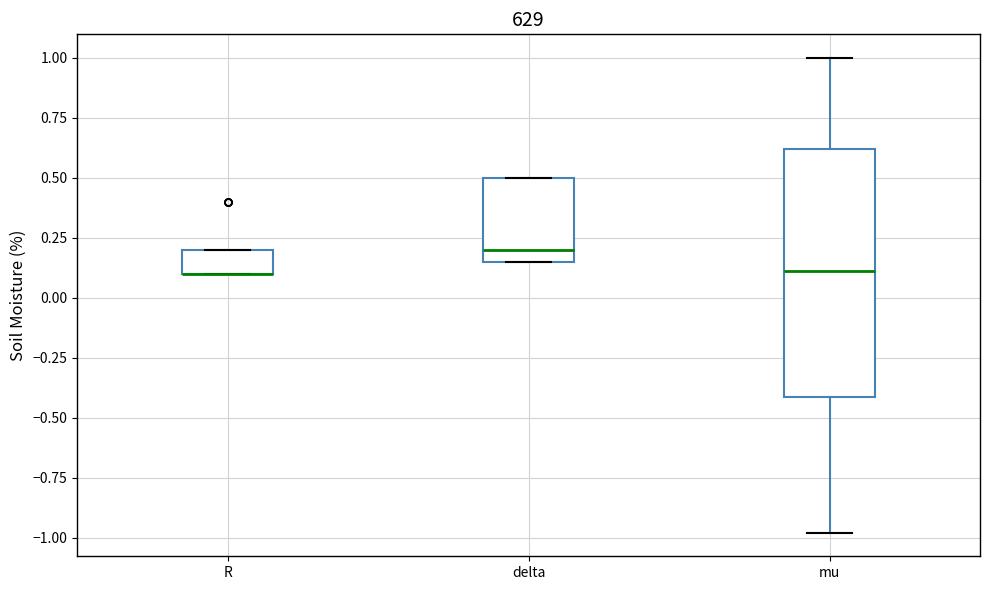

Comparing the boxes themselves (not the whiskers), which one is the tallest?

mu